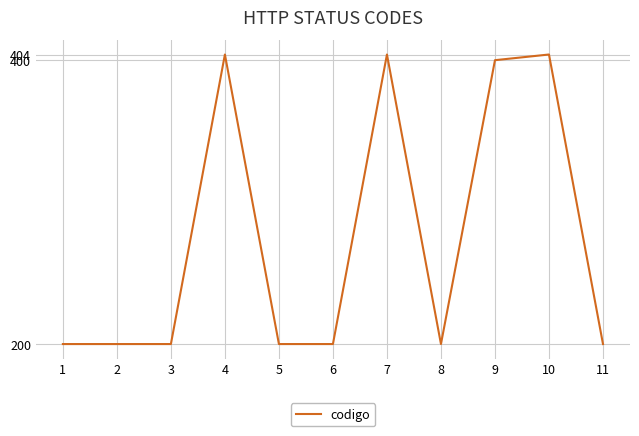

What is the maximum value shown in the chart?

404